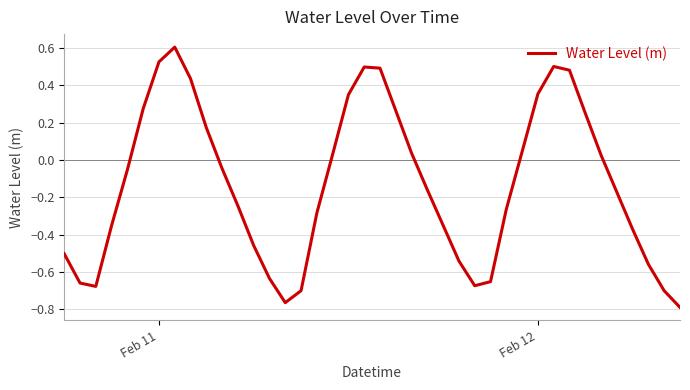

What is the difference between the maximum and minimum values?

1.4